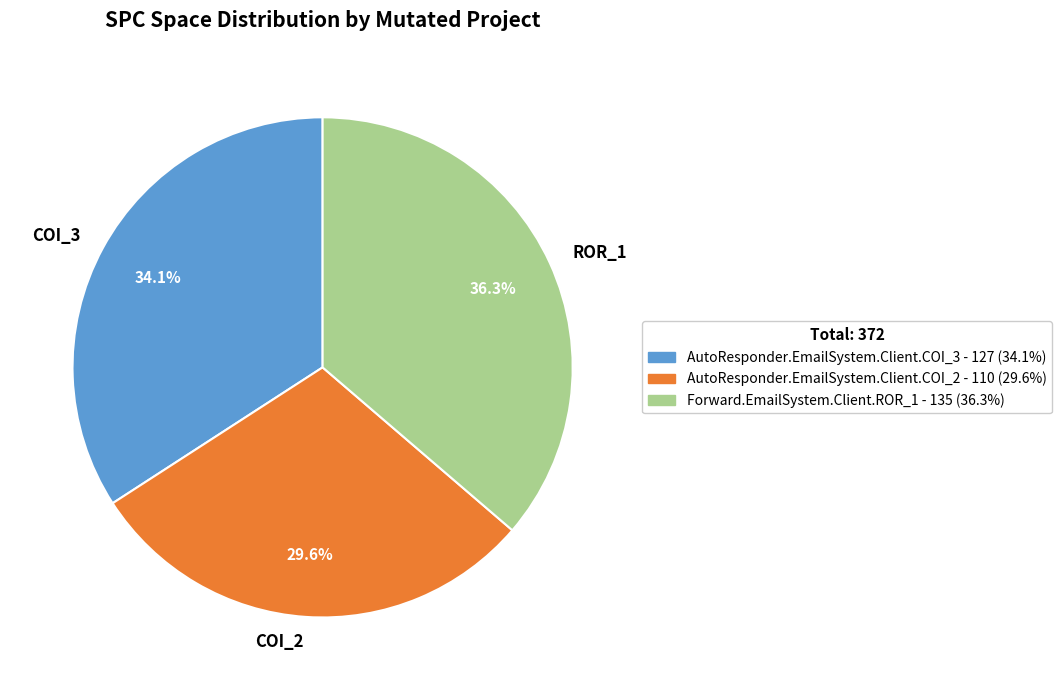

Which category has the biggest portion of the pie?

ROR_1